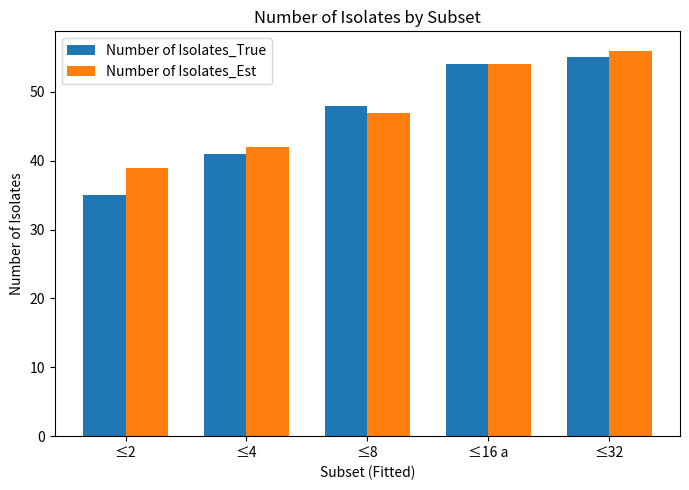

Are the bars grouped side by side (vs. stacked)?

Yes